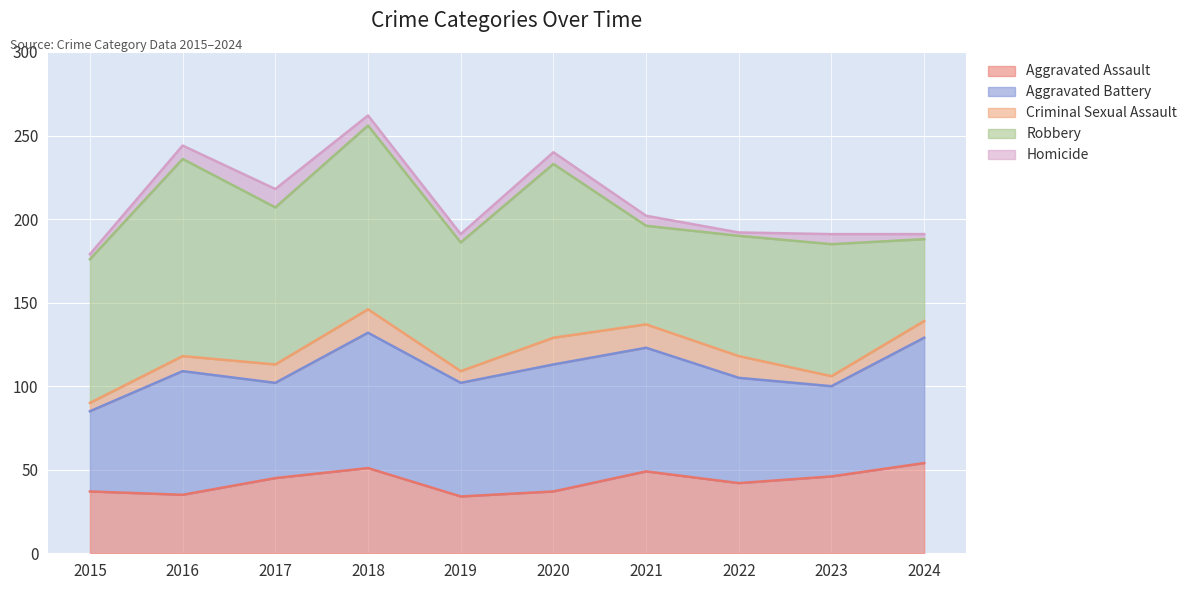

How many Aggravated Assault values are between 37 and 49?

6